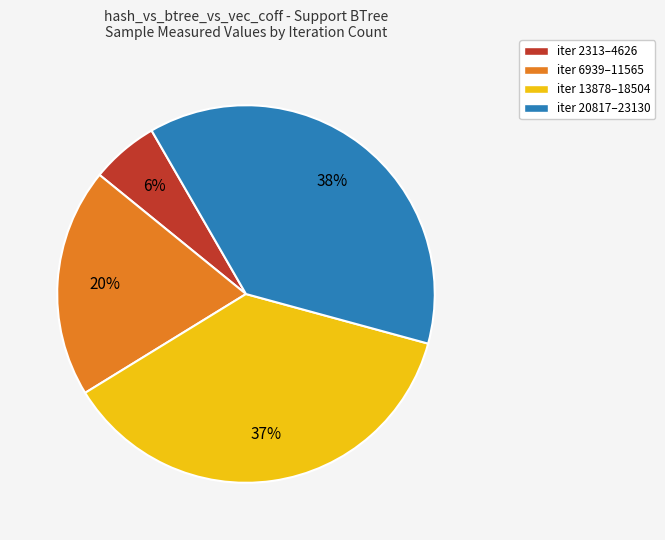

Is the sum of iter 13878–18504 and iter 20817–23130 greater than half?

Yes